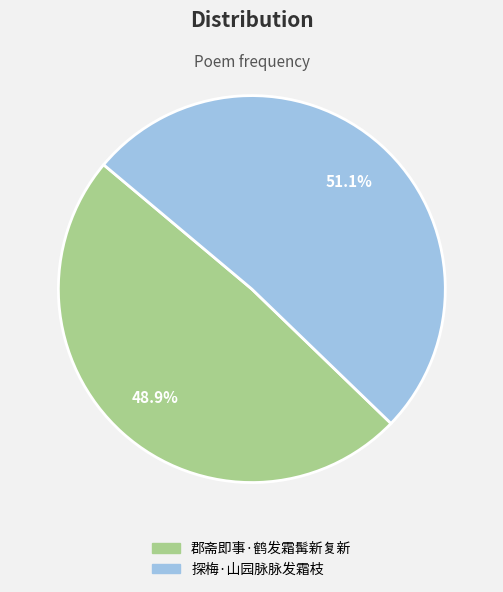

Do 探梅·山园脉脉发霜枝 and 郡斋即事·鹤发霜髯新复新 together represent more than half of the pie?

Yes